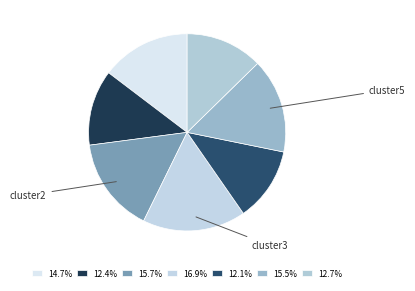

Count the number of slices in the pie.

7